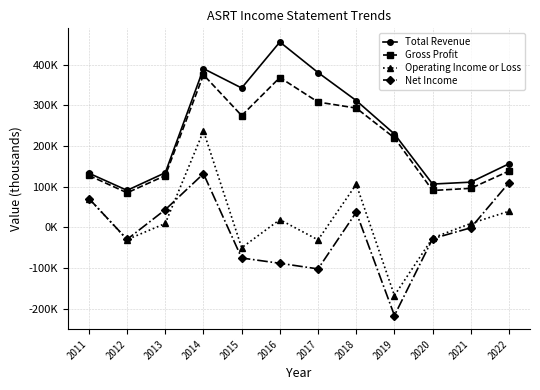

Rank the series by their maximum value, from lowest to highest.

Net Income, Operating Income or Loss, Gross Profit, Total Revenue